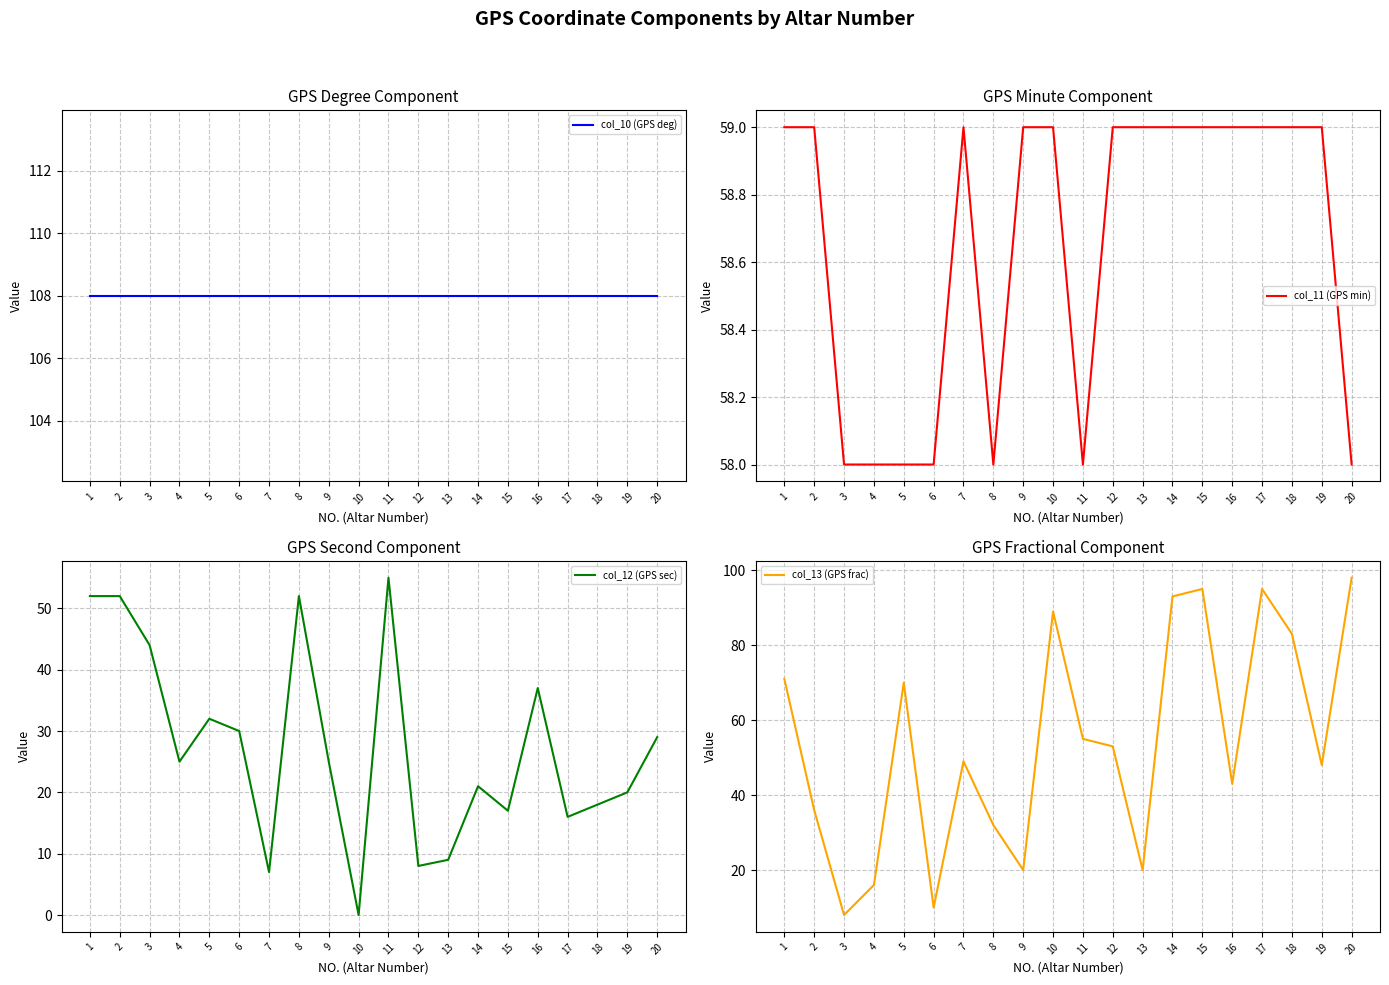

What is the spread (max minus min) of values at 12?

100